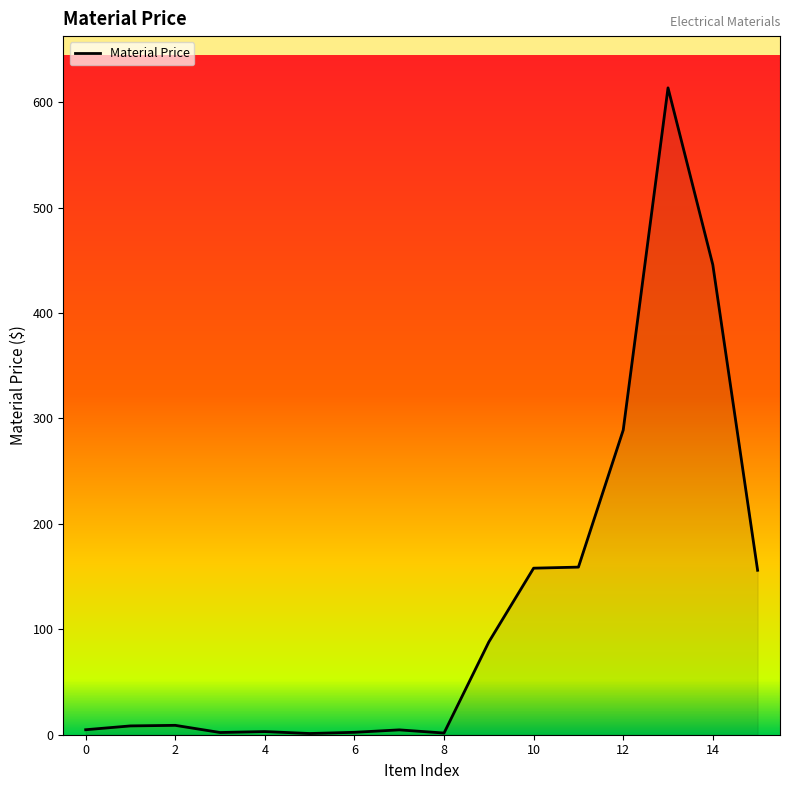

What is the maximum value shown in the chart?

613.6